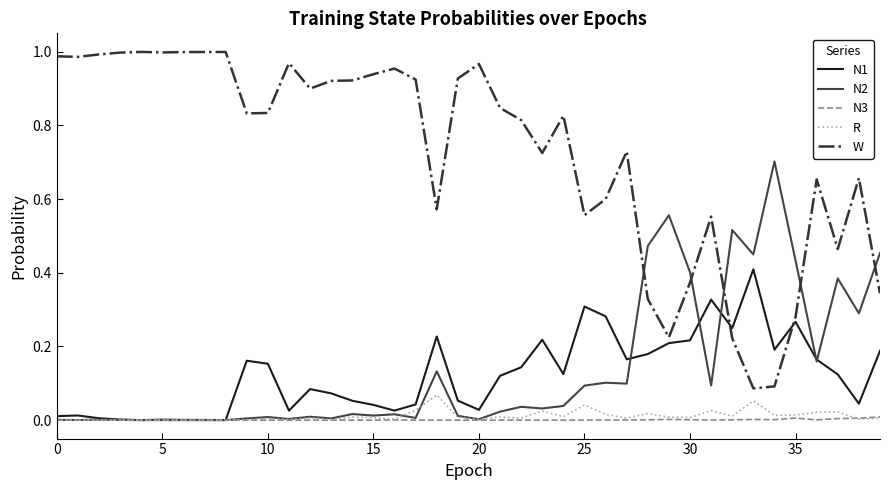

What are all the series names shown in the legend?

N1, N2, N3, R, W